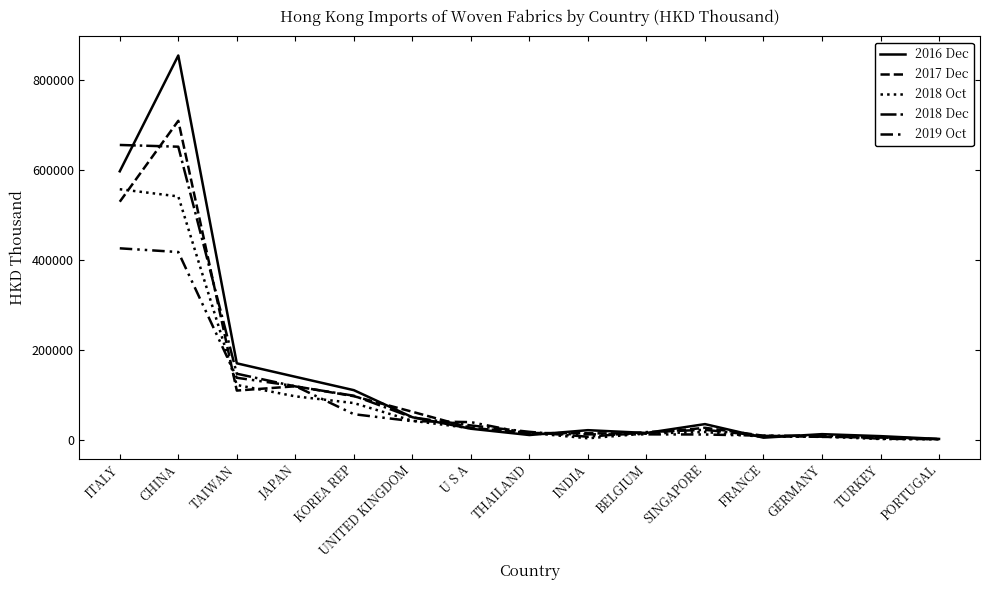

At which label does 2017 Dec reach its minimum?

PORTUGAL